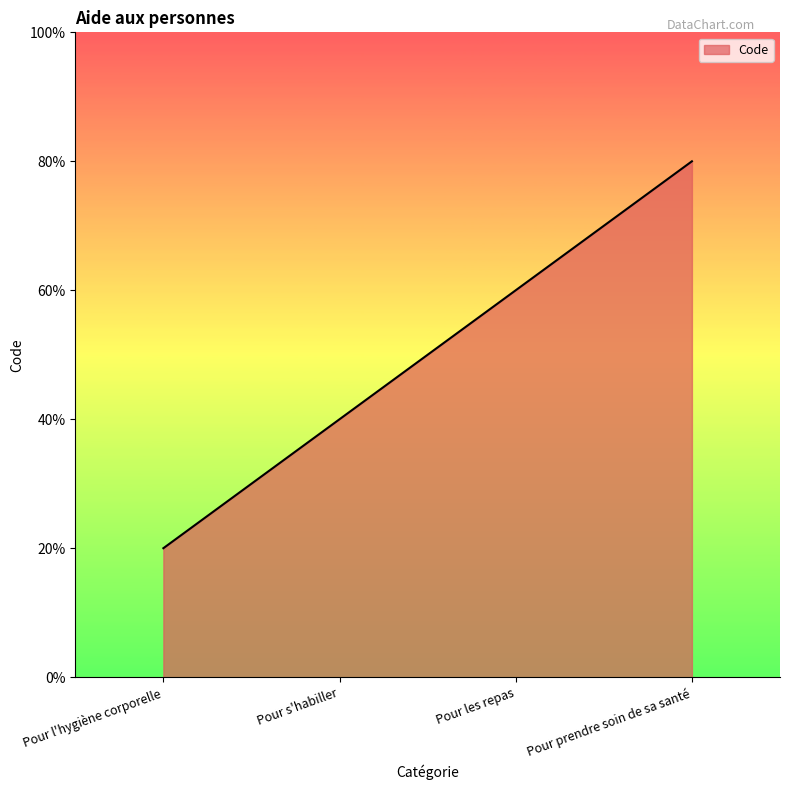

Does the chart display data point markers on the line(s)?

No